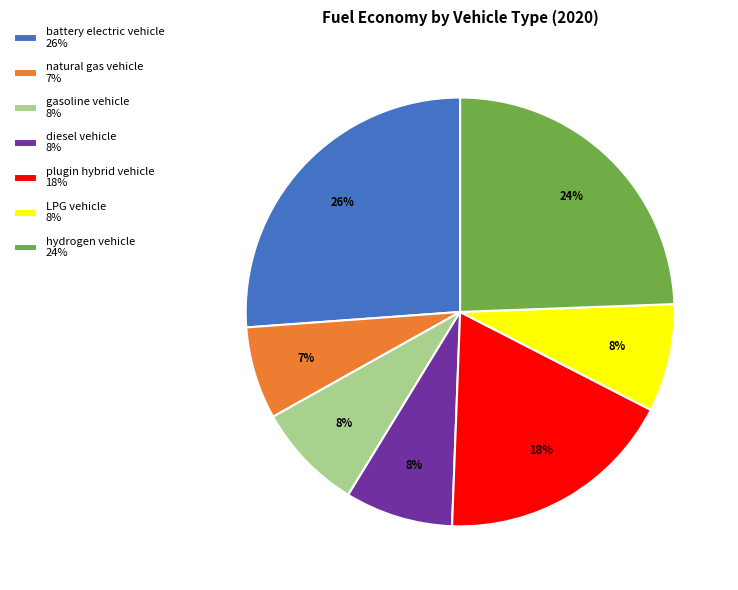

The LPG vehicle 8% slice represents 1% of the pie. True or false?

False